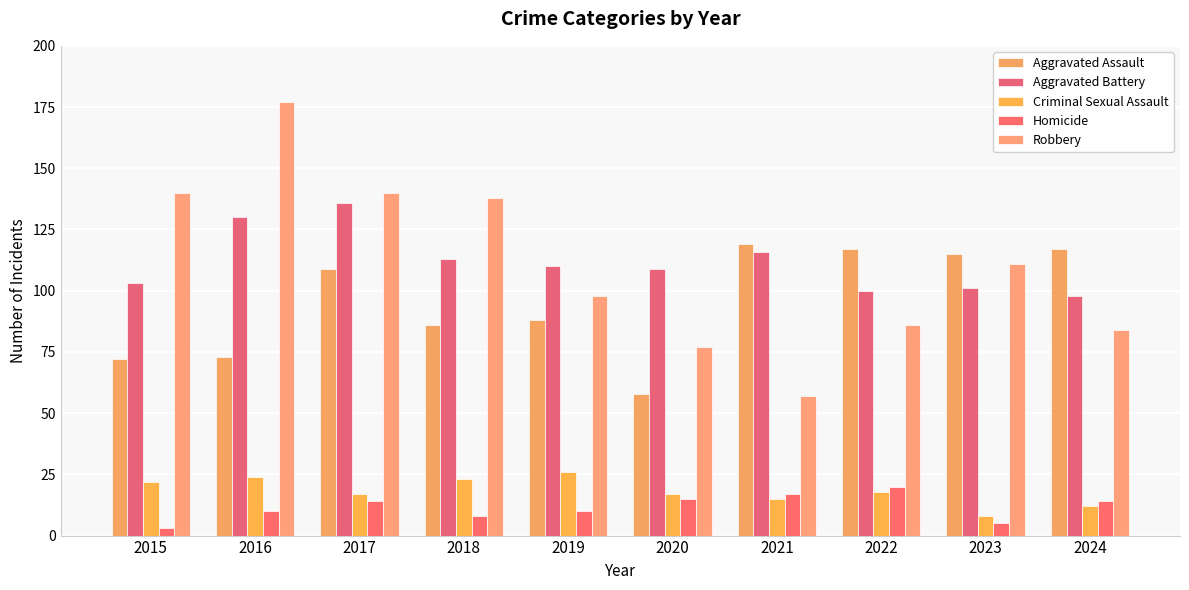

Is the value of Homicide at 2022 greater than the value of Aggravated Assault at 2015?

No